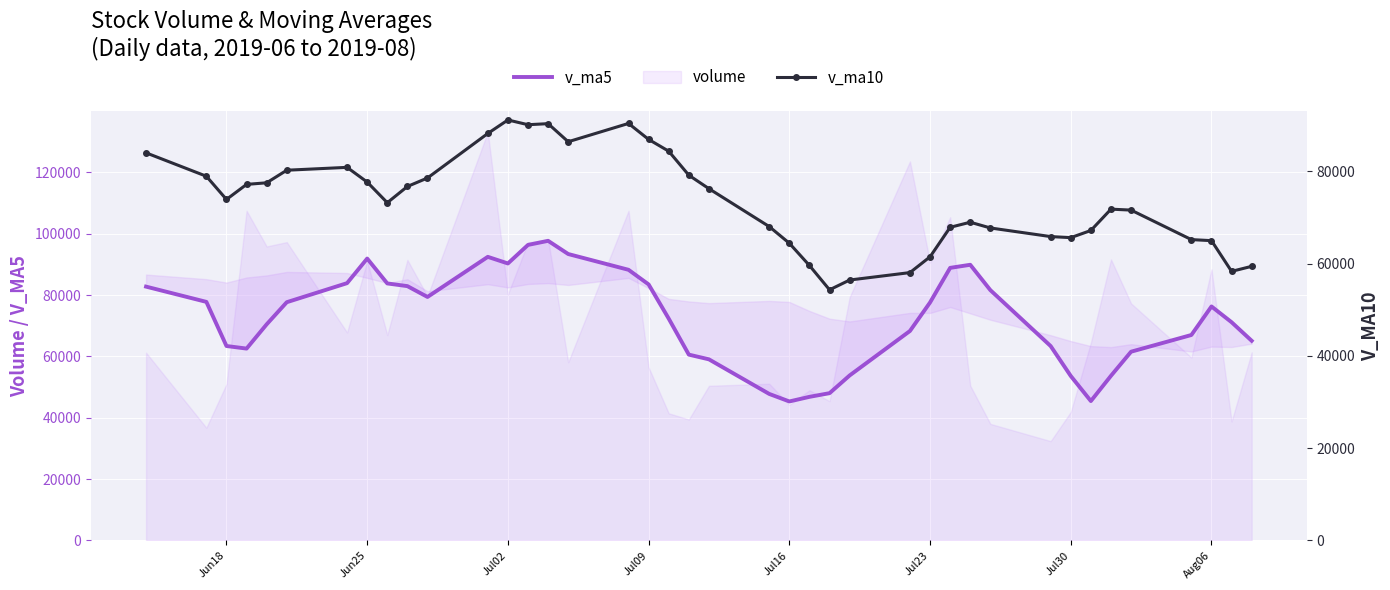

True or false: v_ma10 has more than 0 points higher than both neighbors.

True